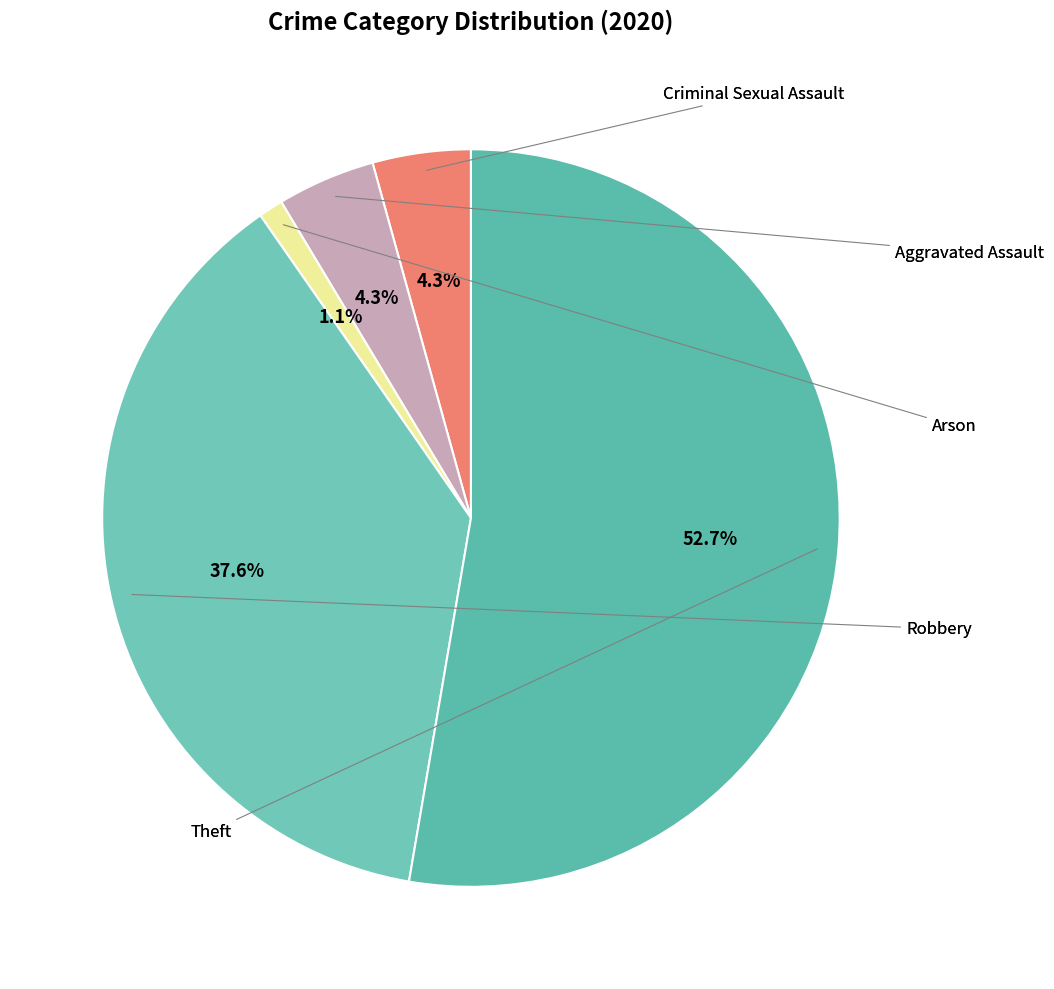

How many segments does this pie chart have?

5